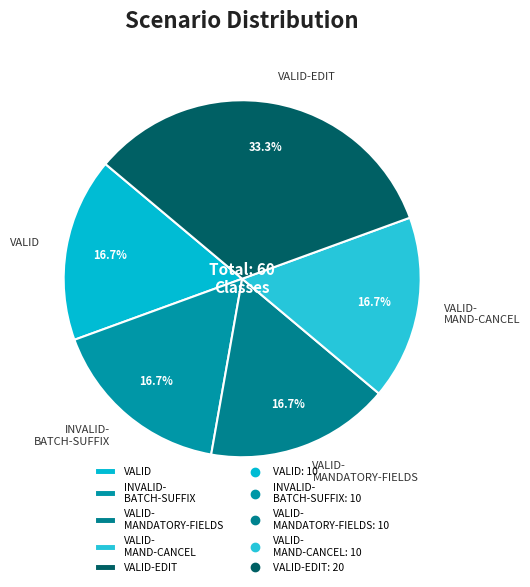

What is the ratio of the value at VALID to the value at INVALID- BATCH-SUFFIX?

1.0